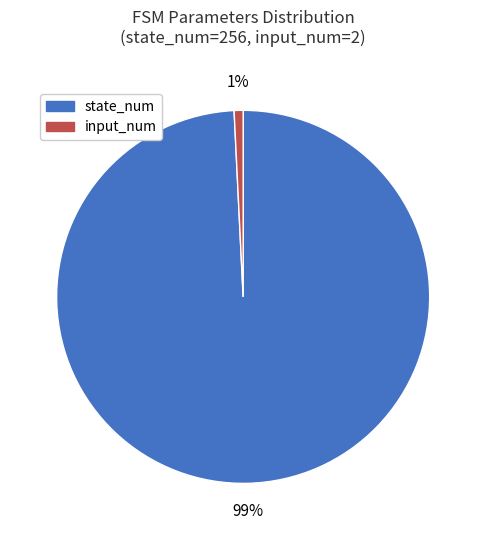

To the nearest percent, what is the average slice percentage?

50%